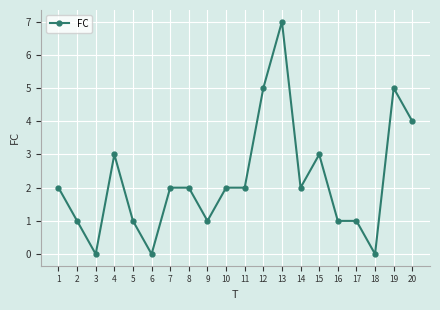

What is the difference between the second highest and minimum values?

5